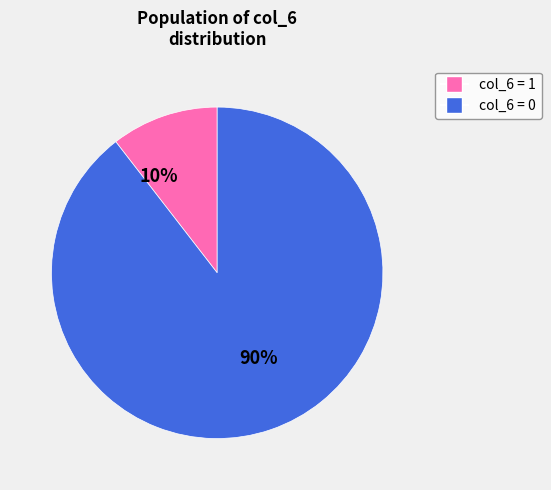

Count the number of slices in the pie.

2